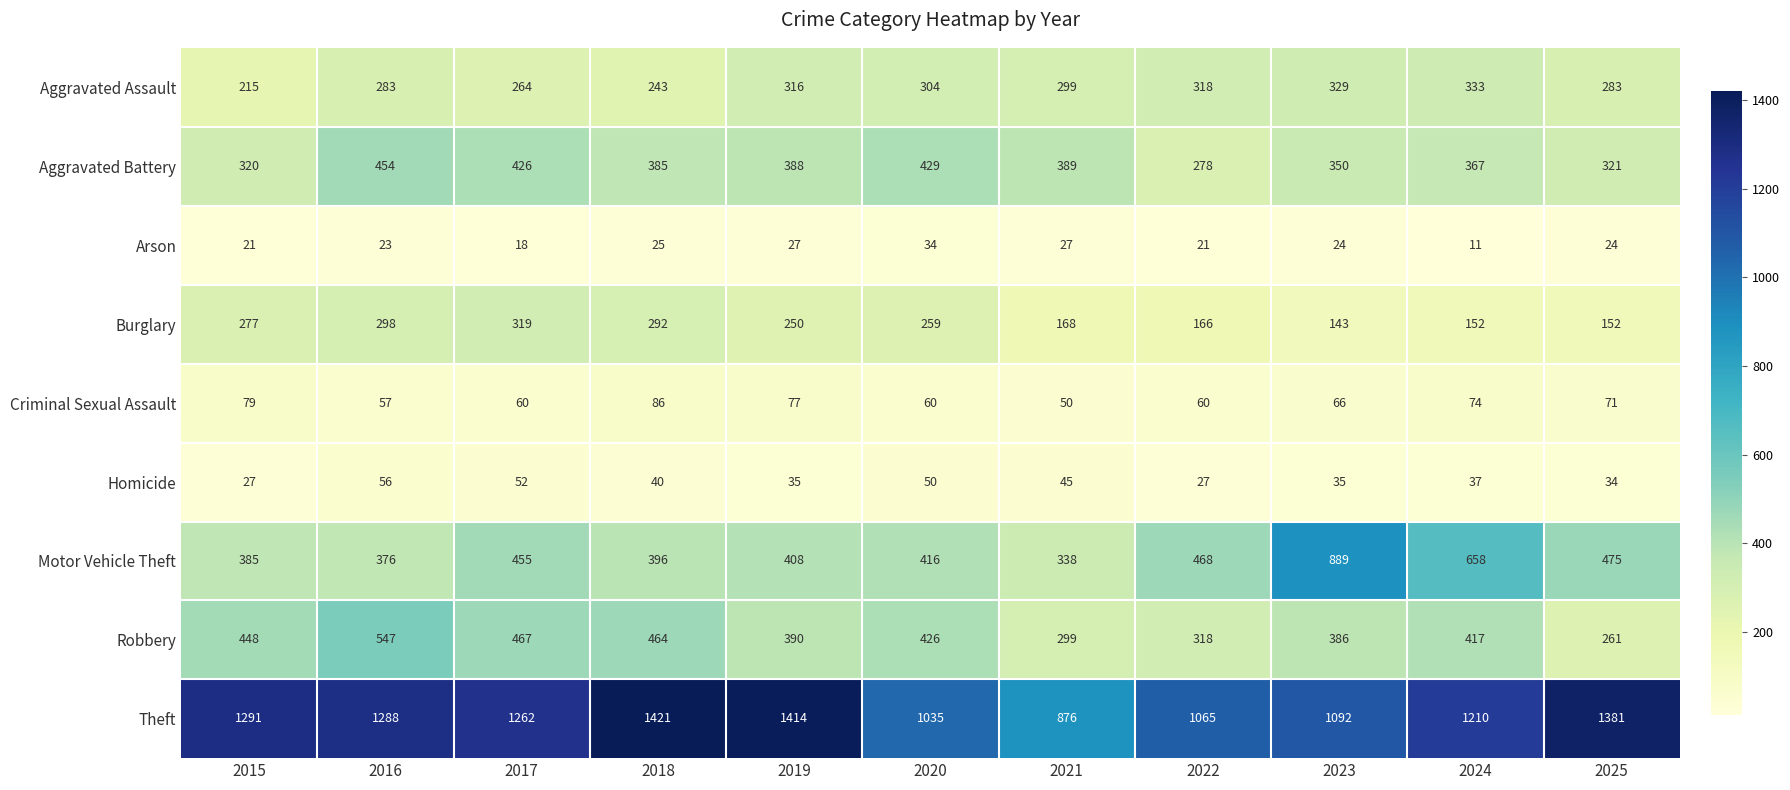

What is the difference between the Criminal Sexual Assault values at 2018 and 2024?

12